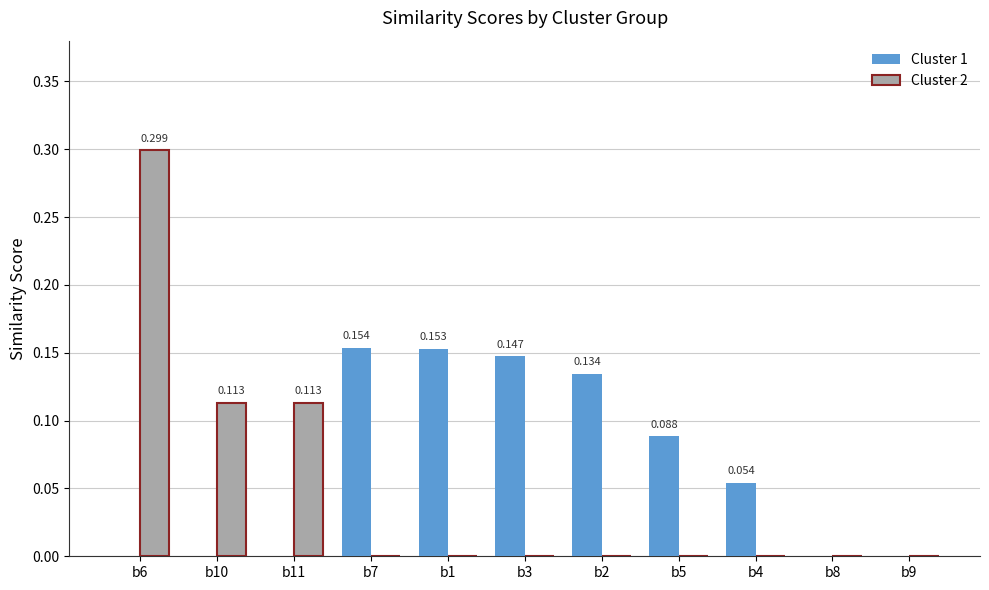

Is the value of Cluster 2 at b7 greater than the value of Cluster 1 at b4?

No